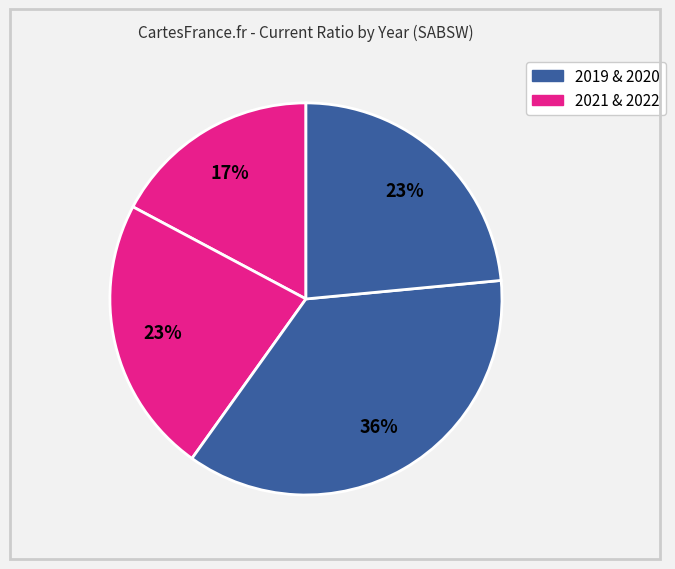

How many slices are in this pie chart?

4